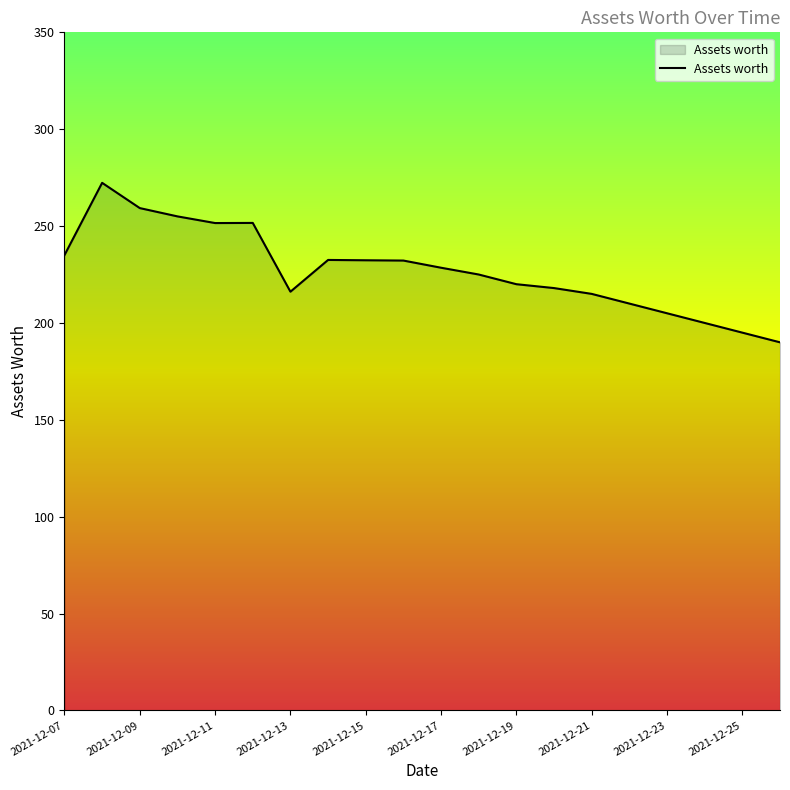

What is the greatest value displayed?

272.3